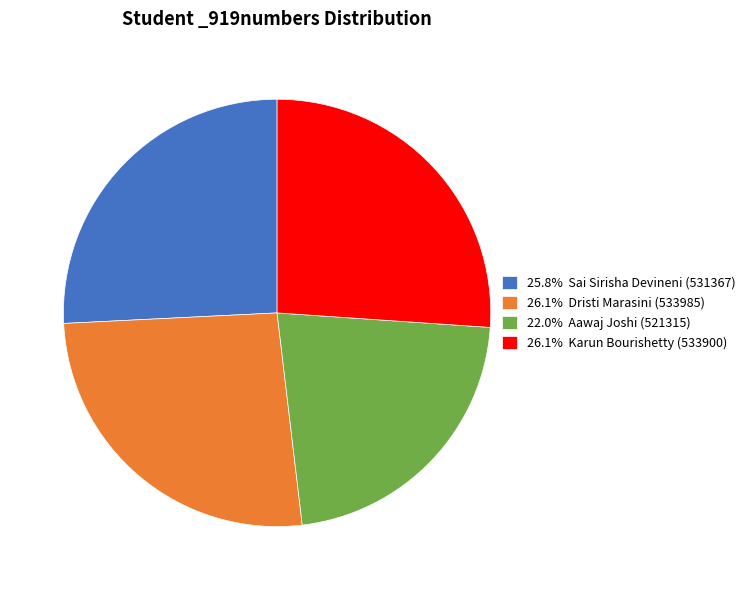

Is there a majority slice in this chart?

No